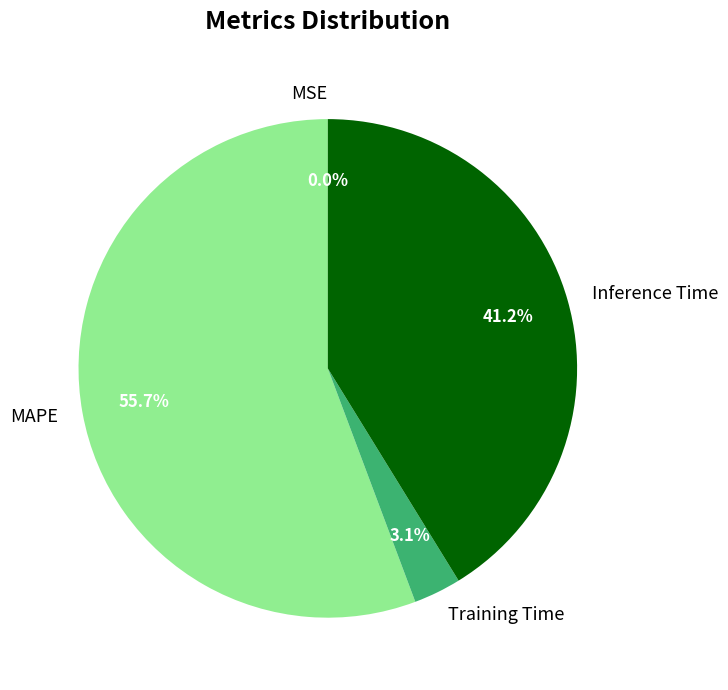

To the nearest percent, what percentage of the pie is Training Time?

3%